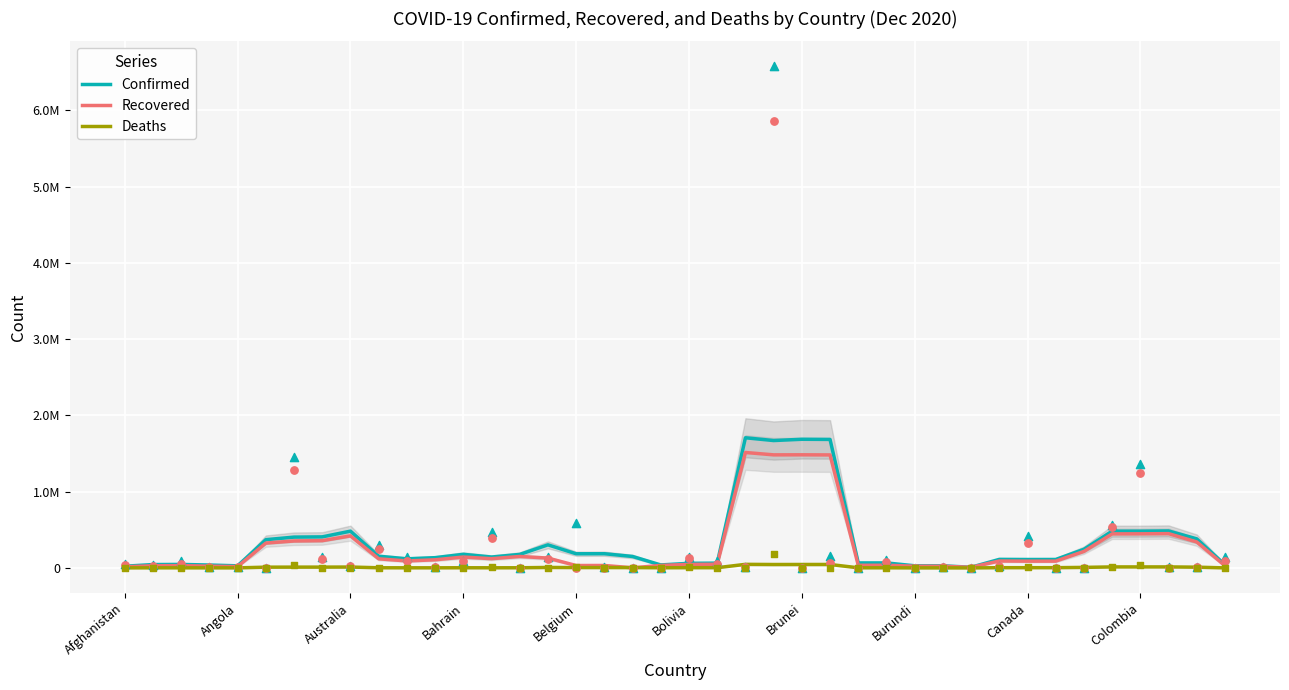

What is the total value across all series at 26?

102244.2